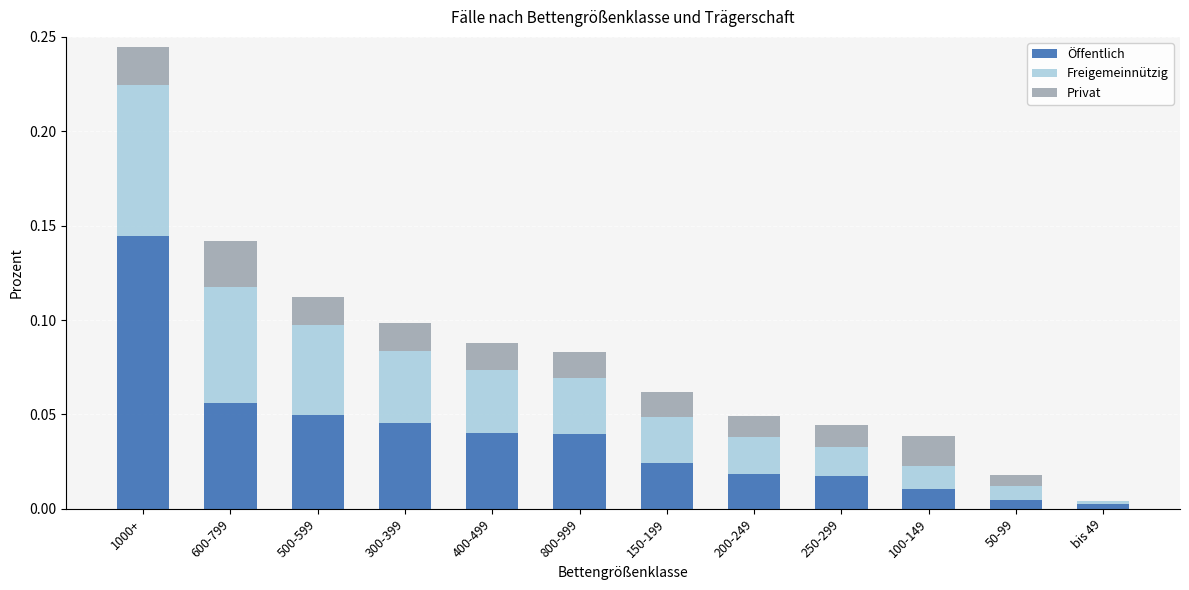

Is it true that Öffentlich equals 0.0 at 250-299?

True